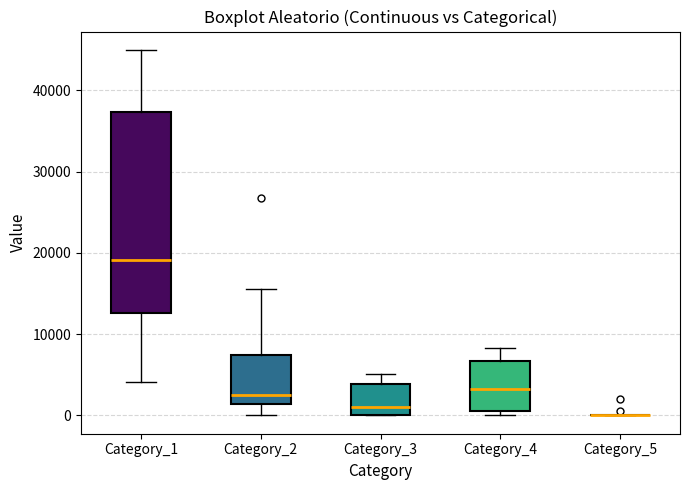

Reading left to right, transcribe this box plot: for each box, give where its median line is, the range the box spans, and where its two whiskers end, as read against the y-axis. The values are not printed on the chart, so give them approximately, as read against the axis.

Category_1: median 19000, box 13000 to 37000, whiskers 4000 to 45000
Category_2: median 2000, box 1000 to 7000, whiskers 0 to 16000
Category_3: median 1000, box 0 to 4000, whiskers 0 to 5000
Category_4: median 3000, box 1000 to 7000, whiskers 0 to 8000
Category_5: box collapsed to a line at 0, whiskers 0 to 0